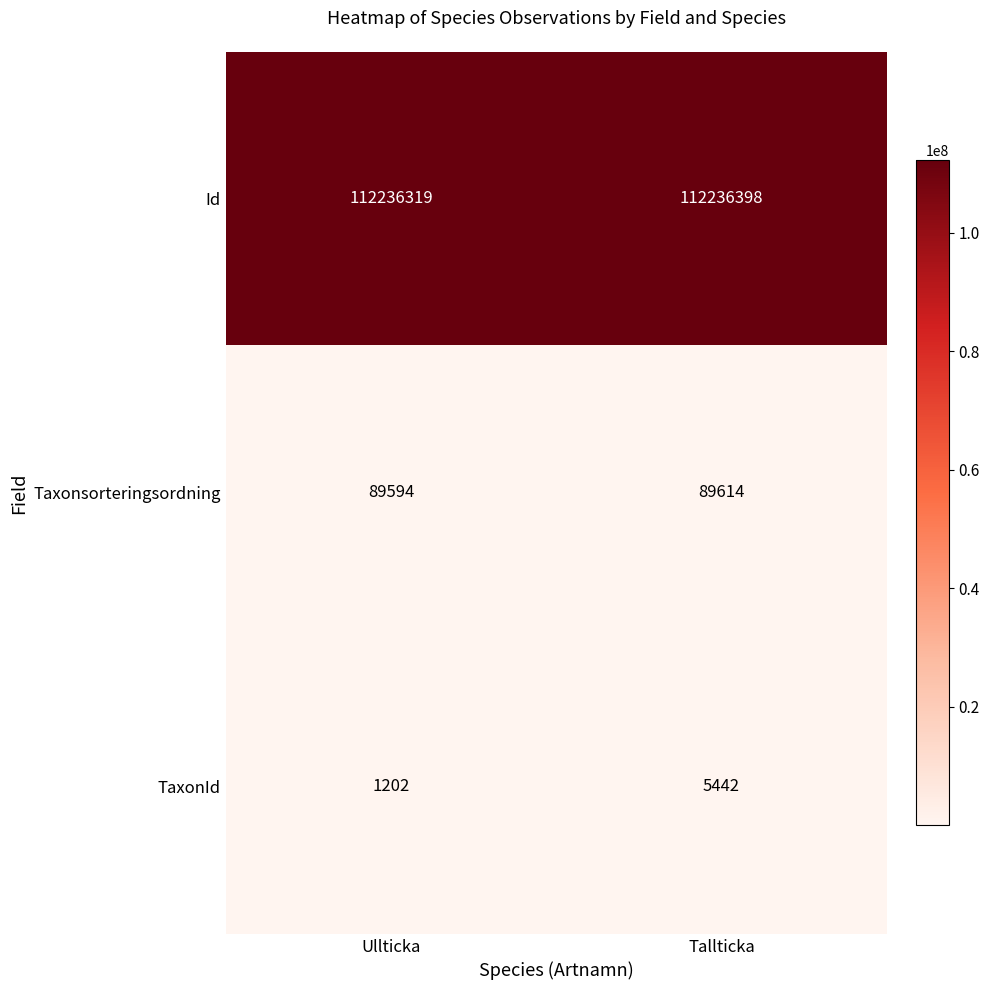

Which category has the lowest value across all series?

Ullticka